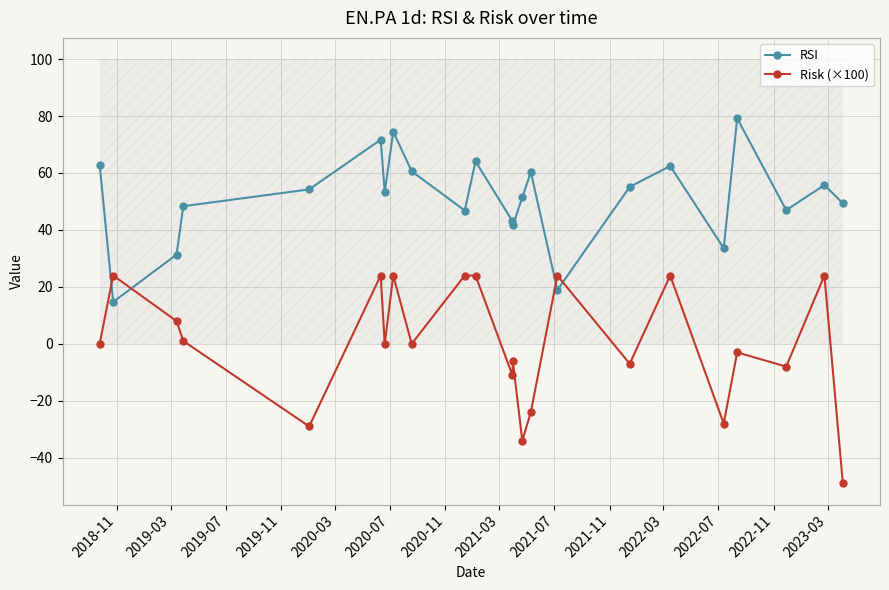

Which series ends up on top after the final intersection of Risk (×100) and RSI?

RSI